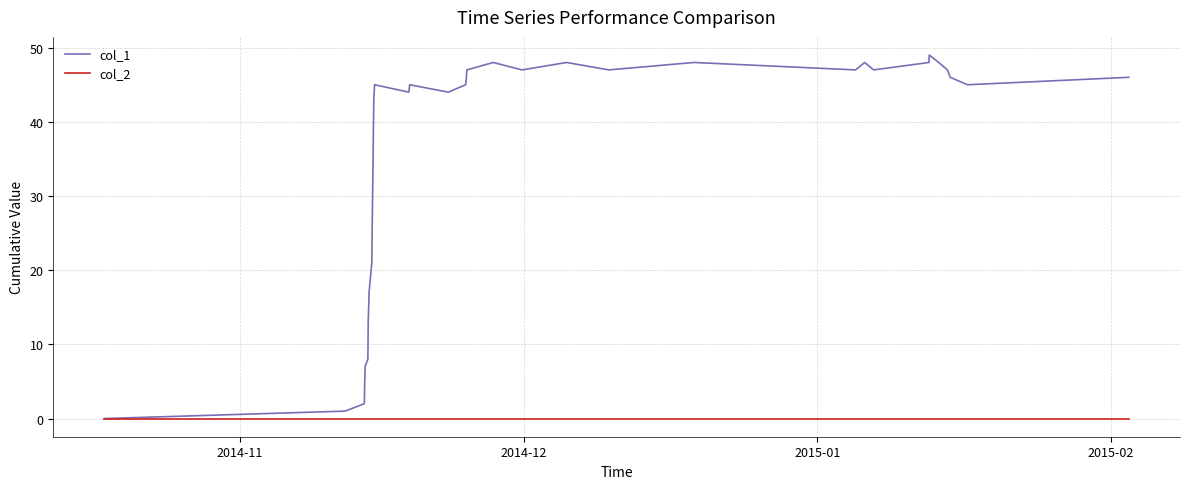

Which series has the largest range (max minus min)?

col_1